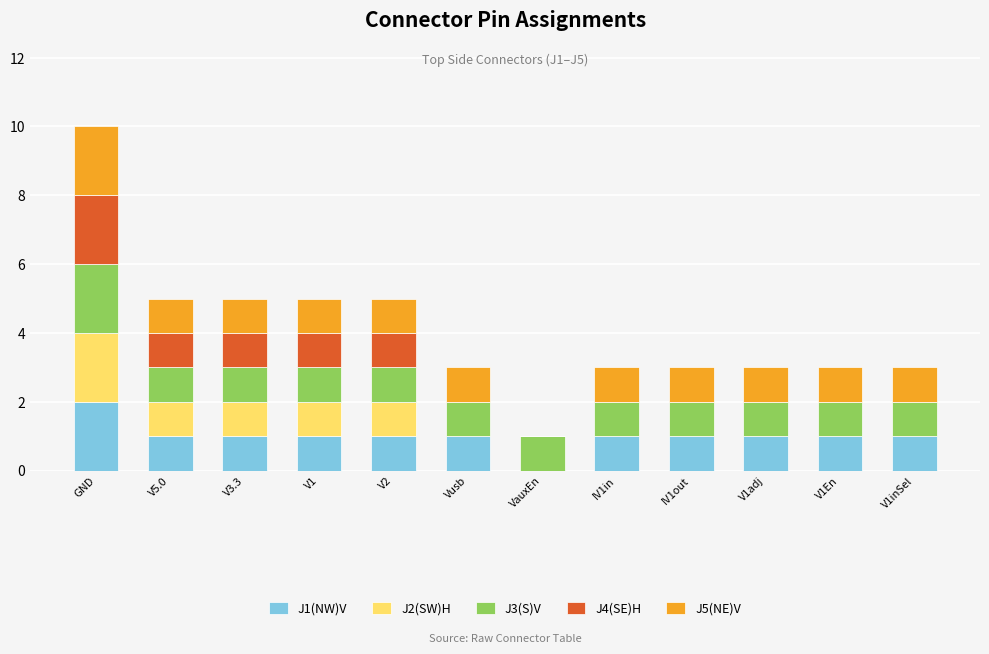

Are the bars horizontal?

No